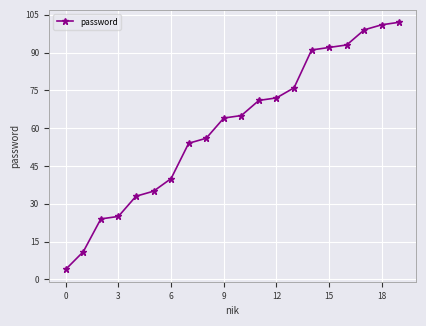

What is the difference between the maximum and minimum values?

98